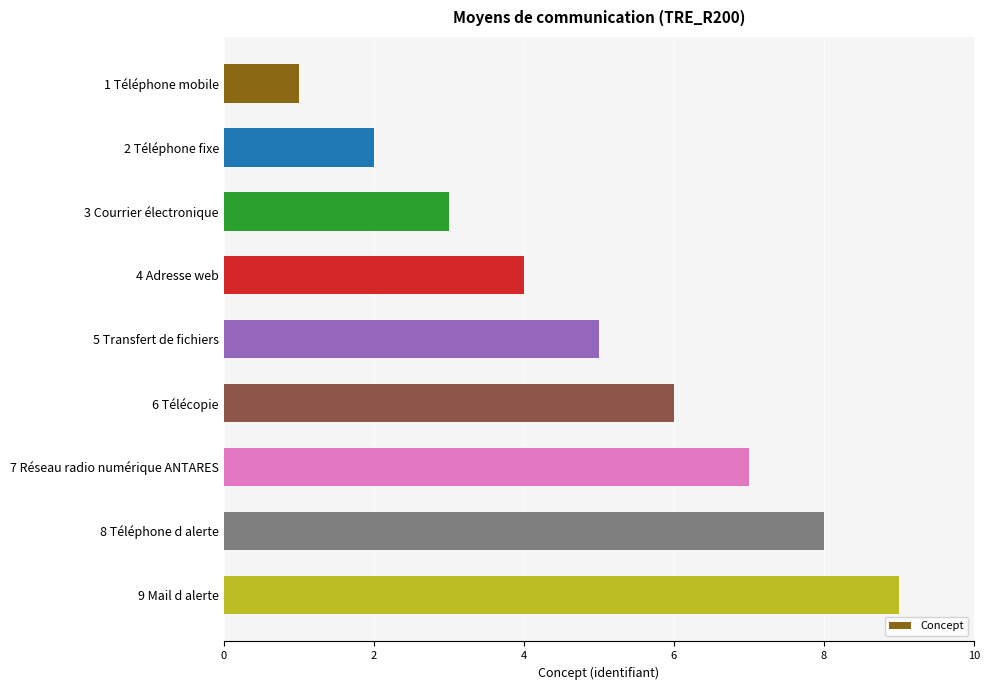

What is the maximum value shown in the chart?

9